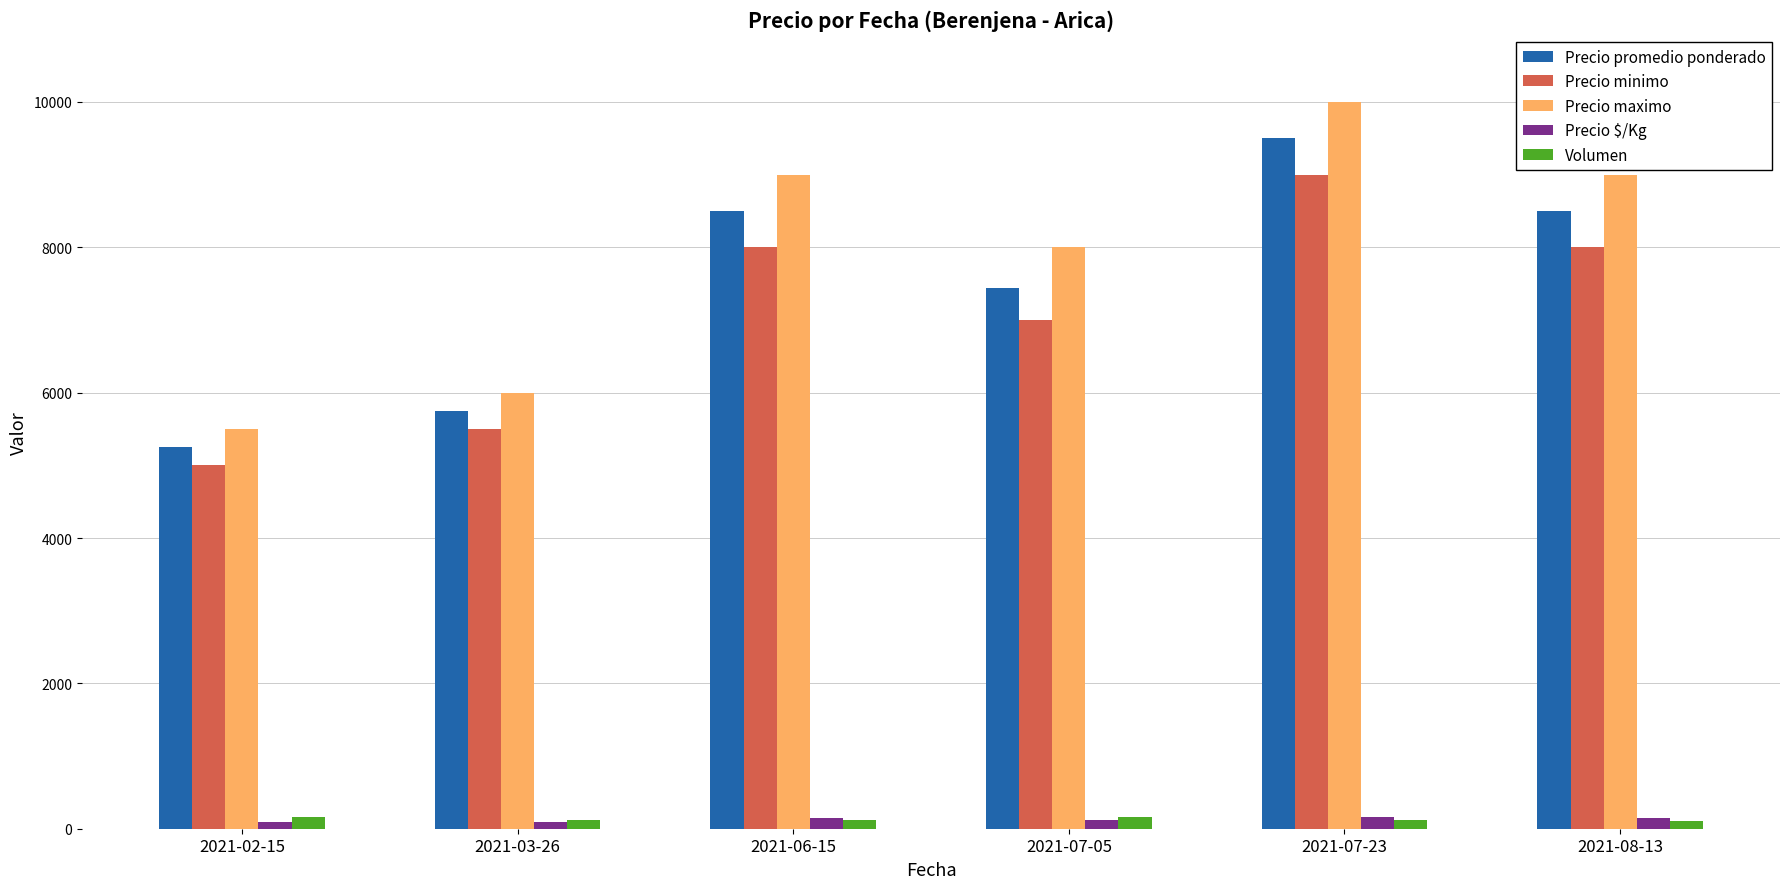

What position from the left is 2021-07-23?

5